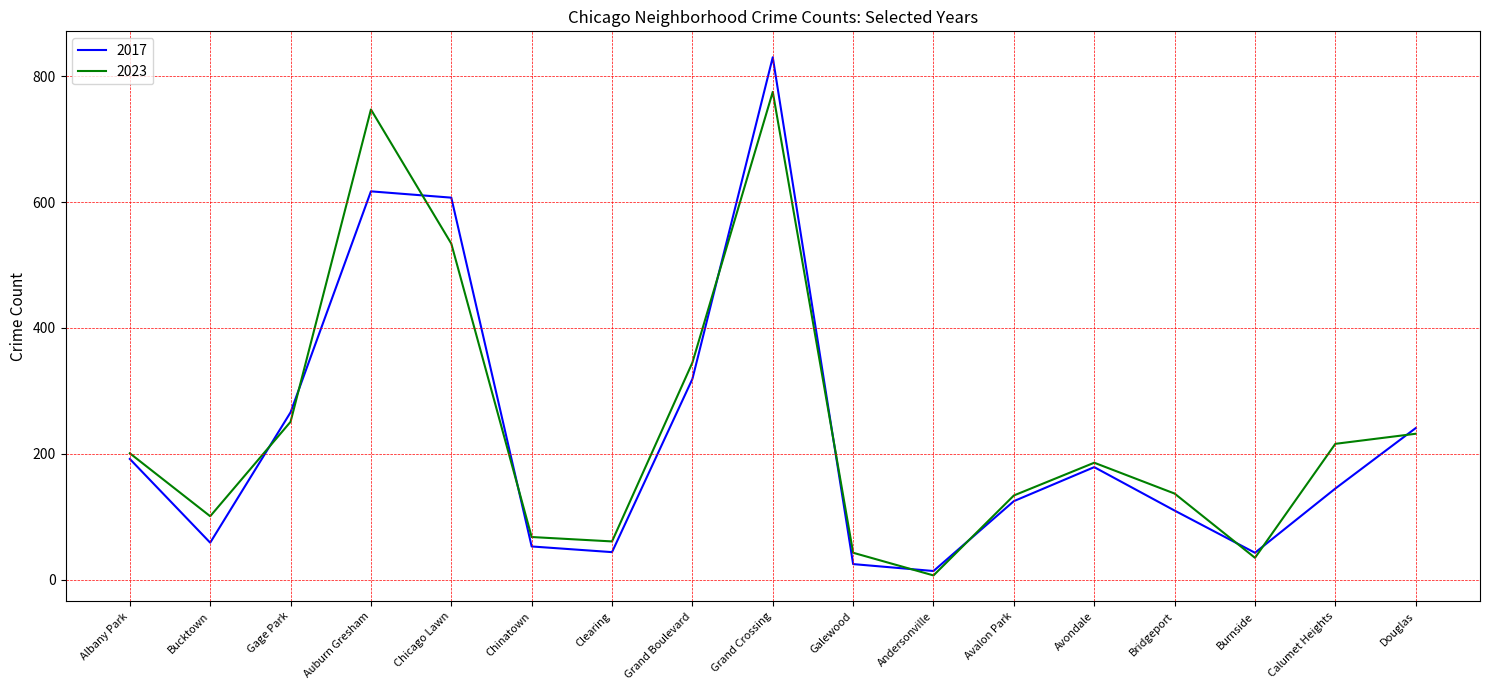

The value of 2017 at Burnside is 43. True or false?

True